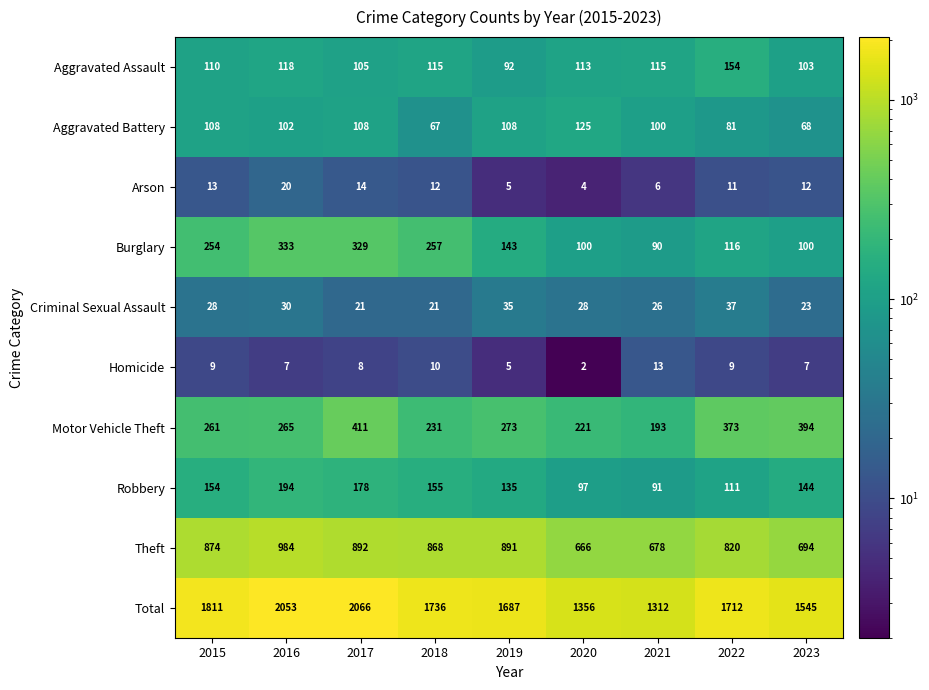

Is it true that Motor Vehicle Theft equals 261 at 2015?

True